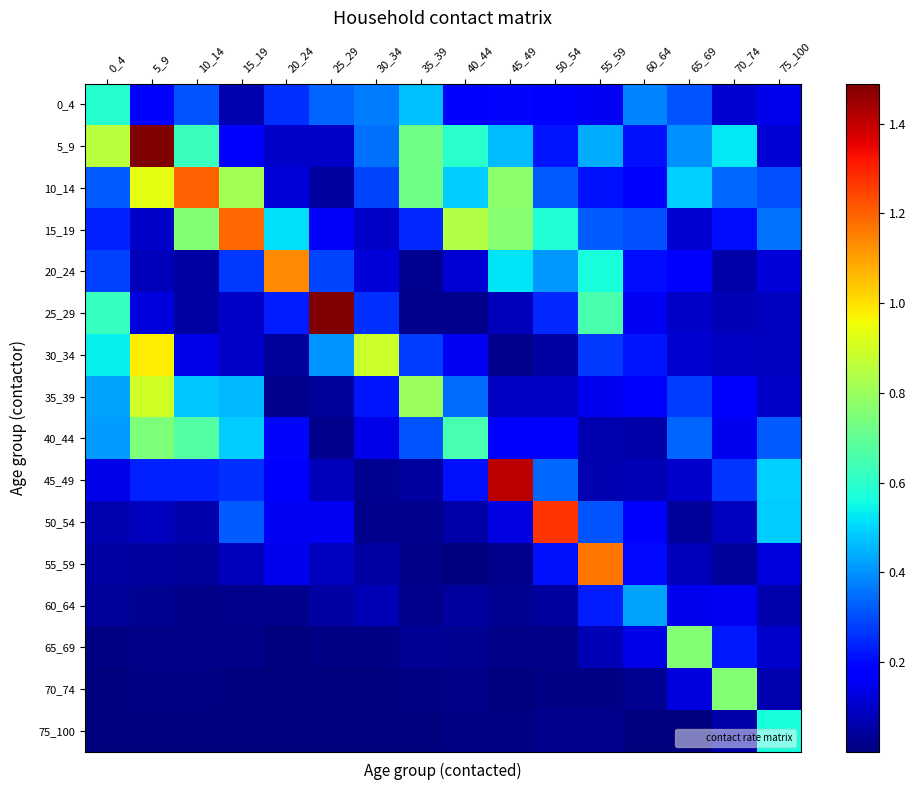

What is the difference between the highest and lowest values at 20_24?

1.1